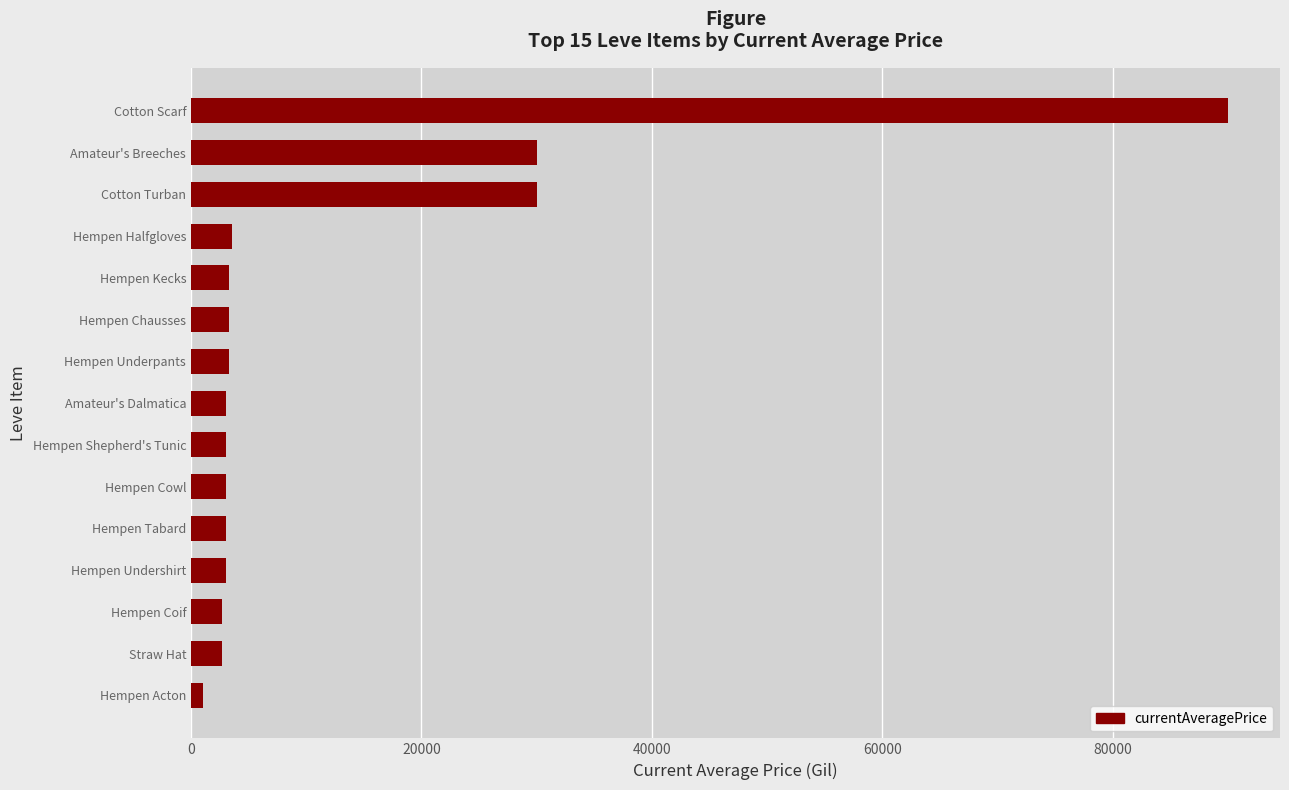

True or false: the data shows 2999.0 at Hempen Tabard.

True